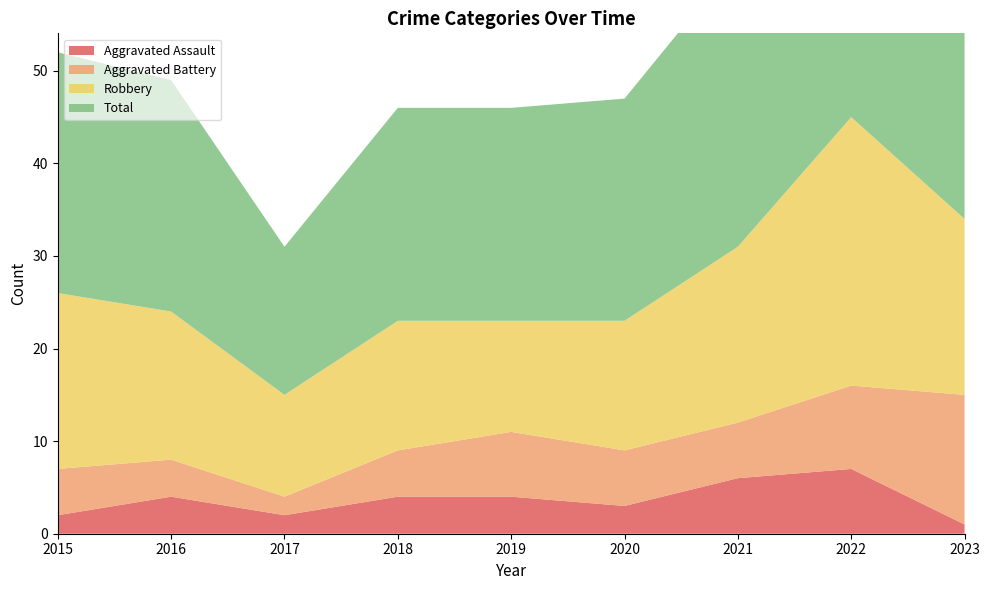

Reading left to right, list all the values displayed in this chart.

Aggravated Assault: 2	4	2	4	4	3	6	7	1
Aggravated Battery: 5	4	2	5	7	6	6	9	14
Robbery: 19	16	11	14	12	14	19	29	19
Total: 26	25	16	23	23	24	31	47	35